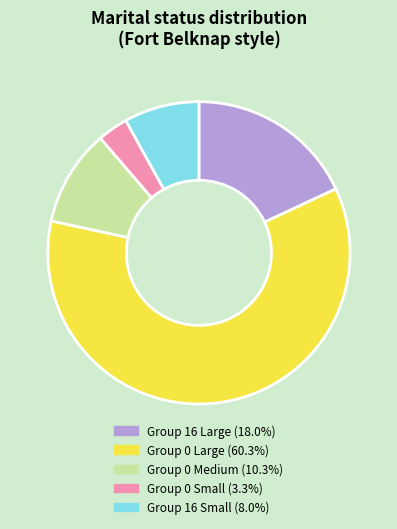

Is there a majority slice in this chart?

Yes